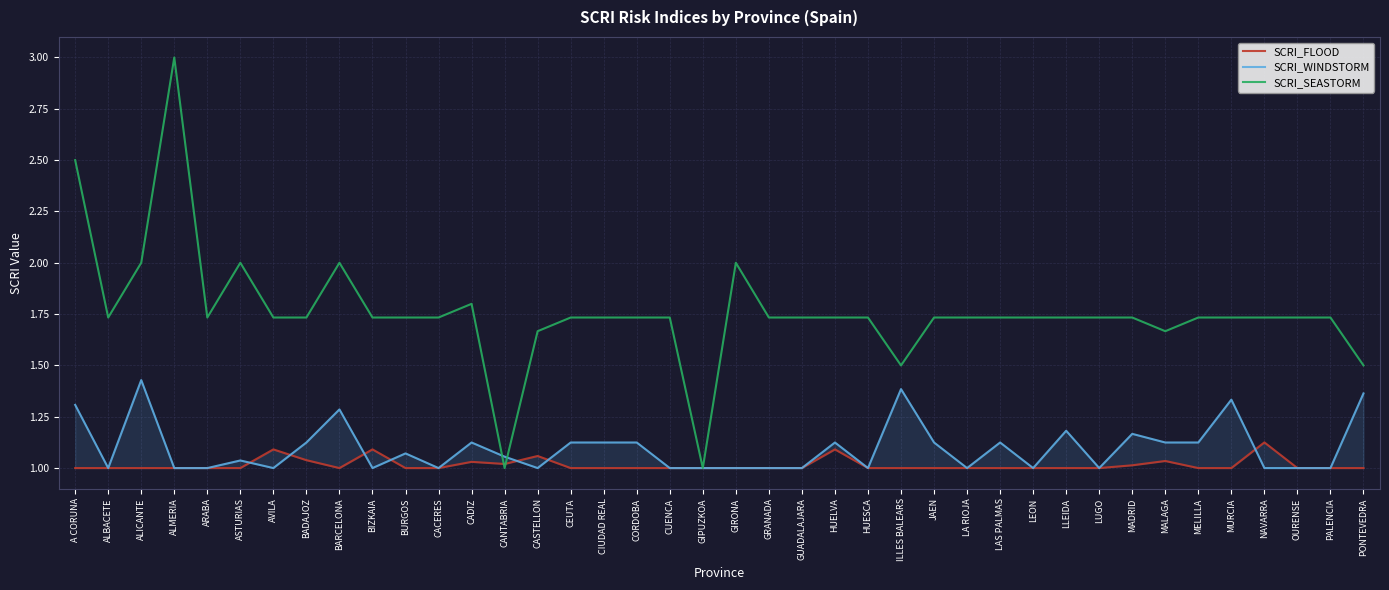

Where is SCRI_FLOOD nearest to the value 1?

A CORUNA